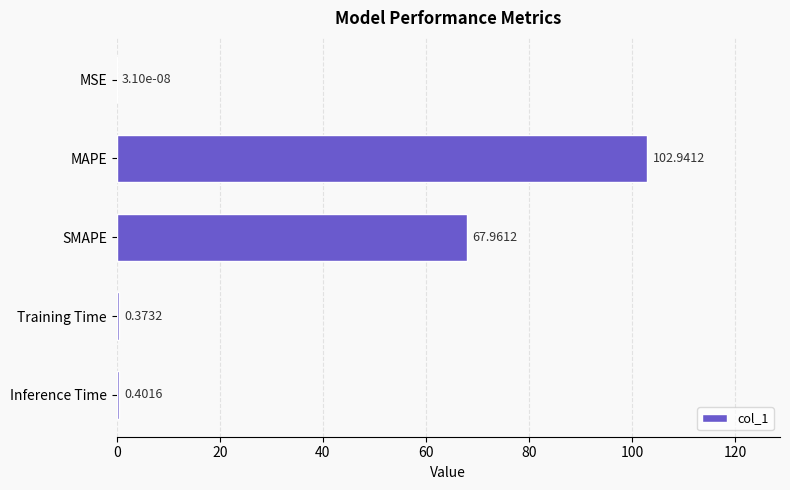

What is the sum of all values?

171.7